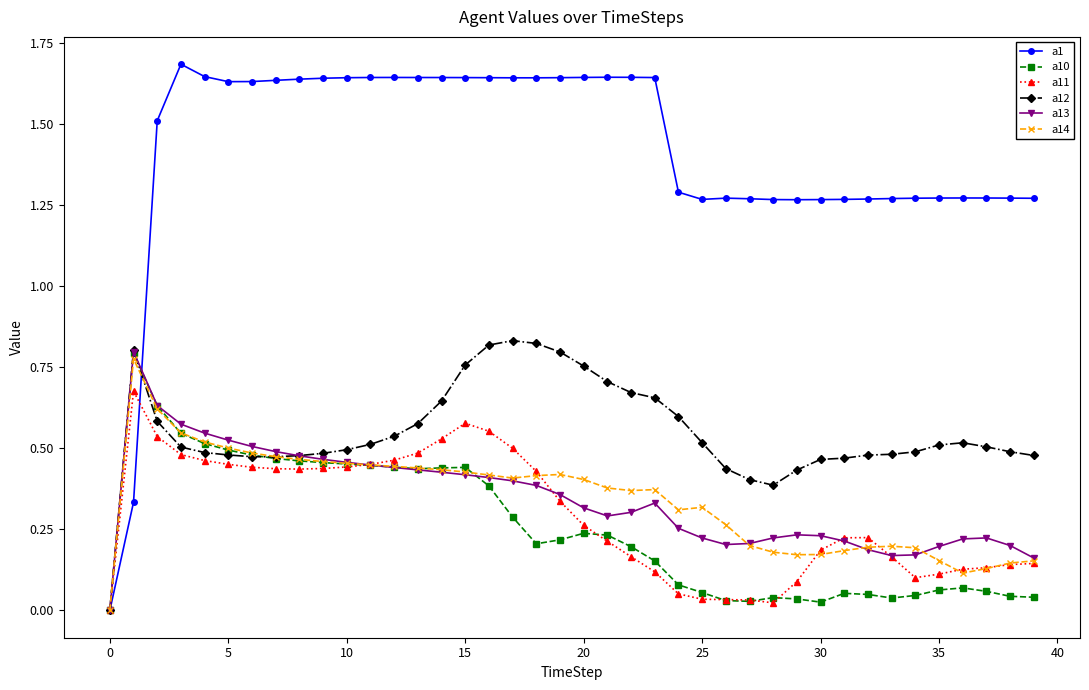

How many values in the a1 series exceed 1?

38